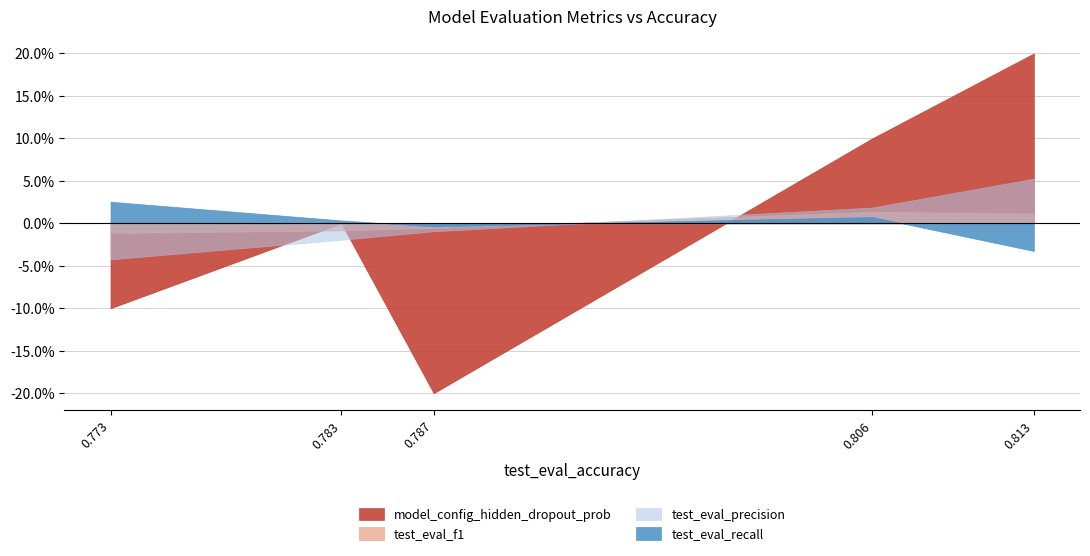

How many lines are shown in the chart?

4